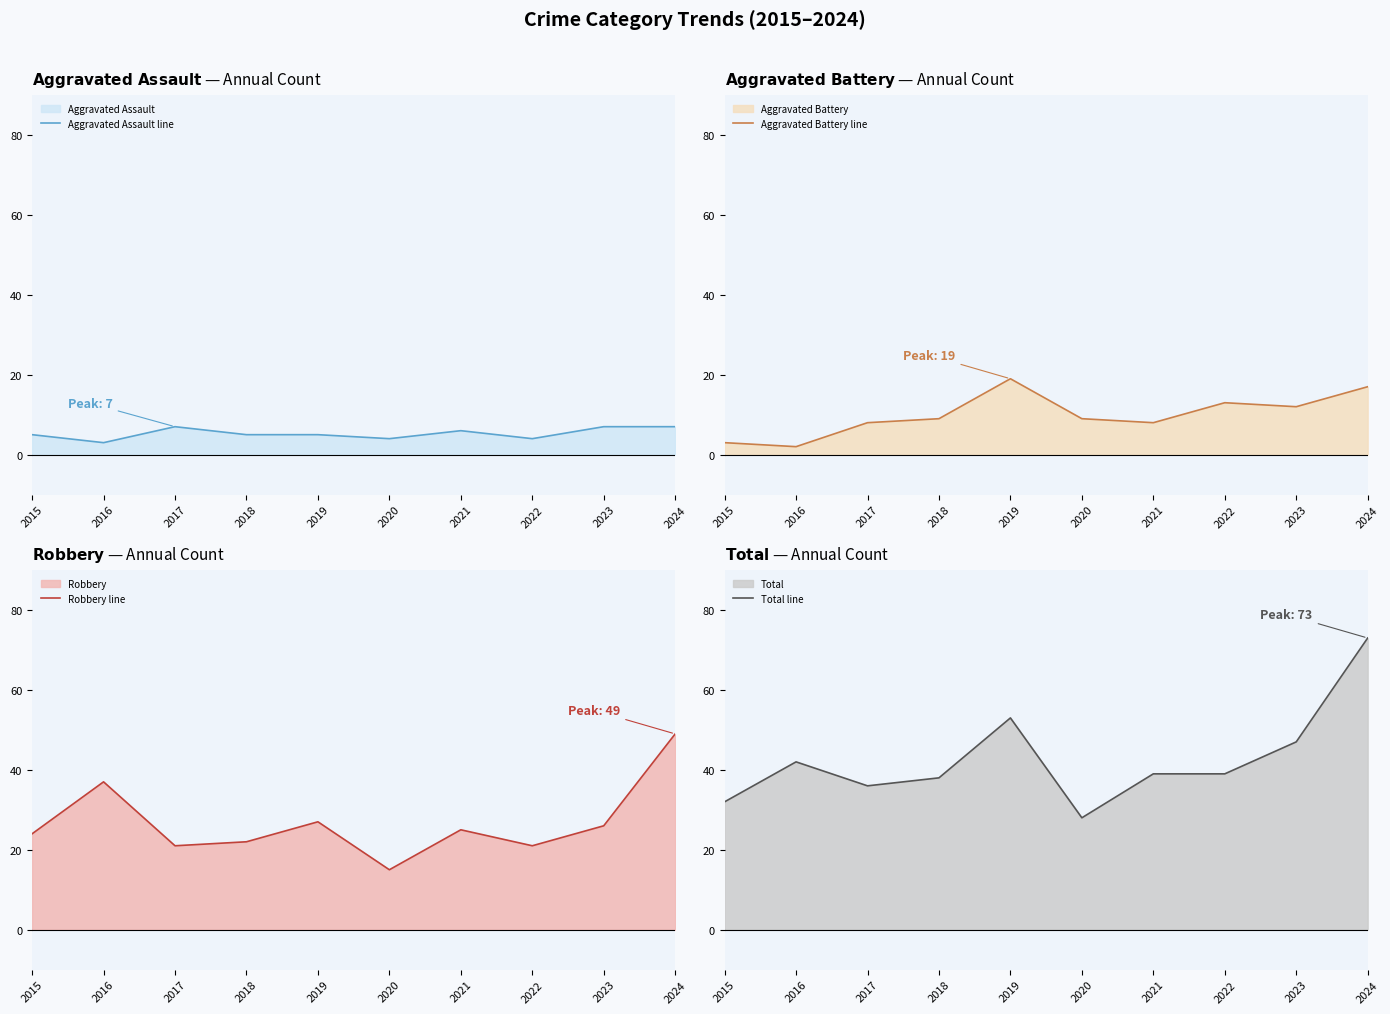

Which series has the widest spread of values?

Total line